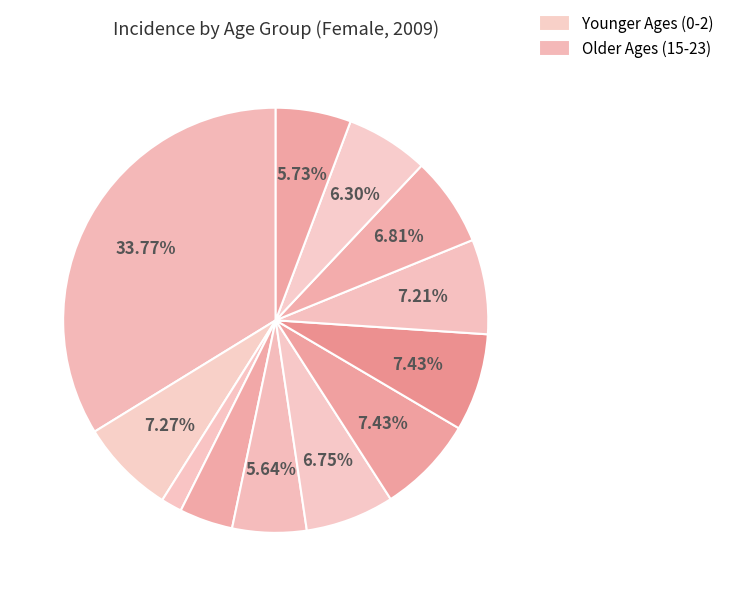

Which category has the smallest portion of the pie?

Age 2